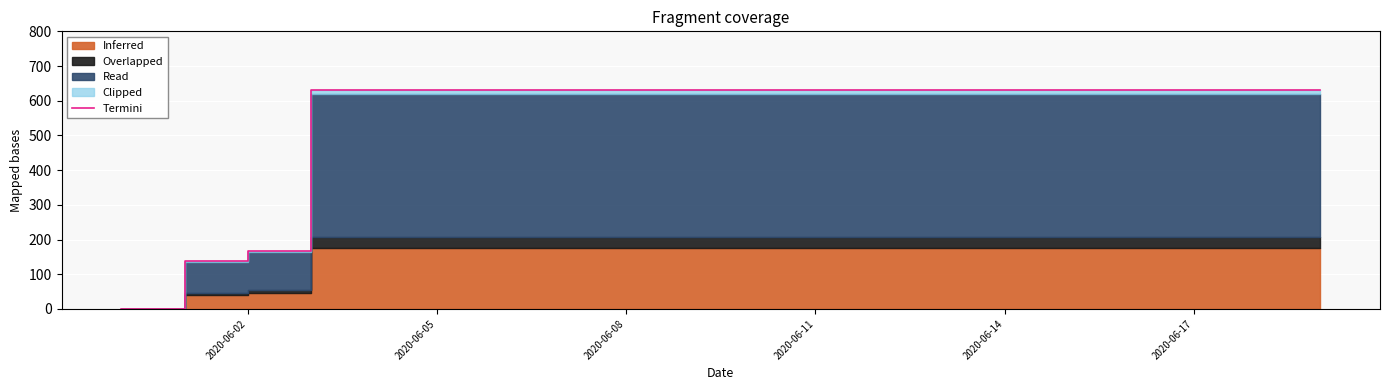

The chart shows a value of 908 at 2020-06-17. True or false?

False